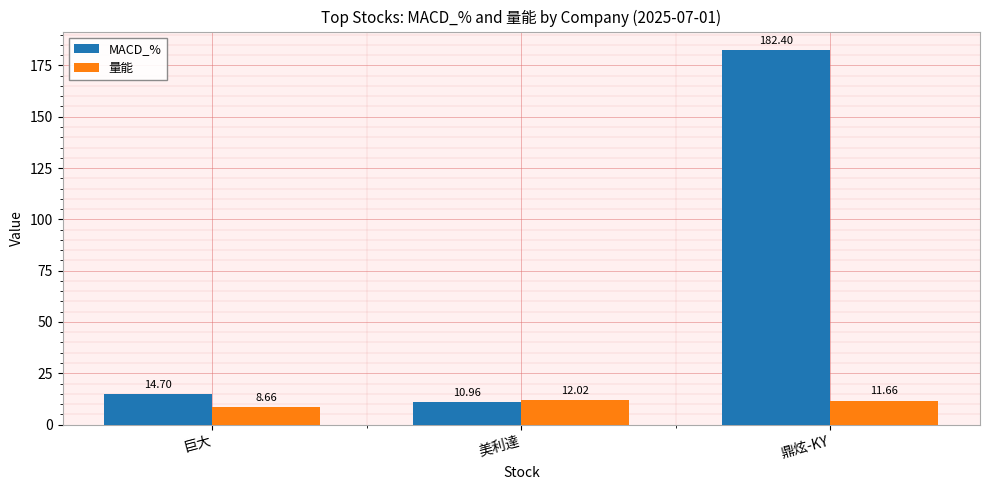

Is it true that MACD_% equals 26.0 at 巨大?

False